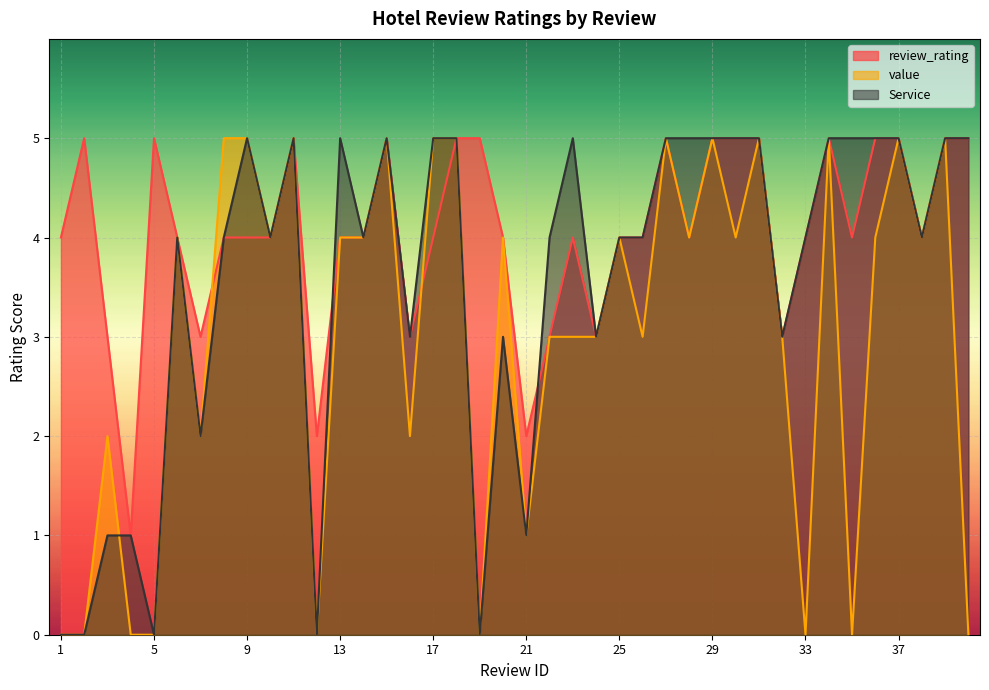

Reading left to right, list all the values displayed in this chart.

review_rating: 4	5	3	1	5	4	3	4	4	4	5	2	4	4	5	3	4	5	5	4	2	3	4	3	4	4	5	4	5	5	5	3	4	5	4	5	5	4	5	5
value: 0	0	2	0	0	4	2	5	5	4	5	0	4	4	5	2	5	5	0	4	1	3	3	3	4	3	5	4	5	4	5	3	0	5	0	4	5	4	5	0
Service: 0	0	1	1	0	4	2	4	5	4	5	0	5	4	5	3	5	5	0	3	1	4	5	3	4	4	5	5	5	5	5	3	4	5	5	5	5	4	5	5